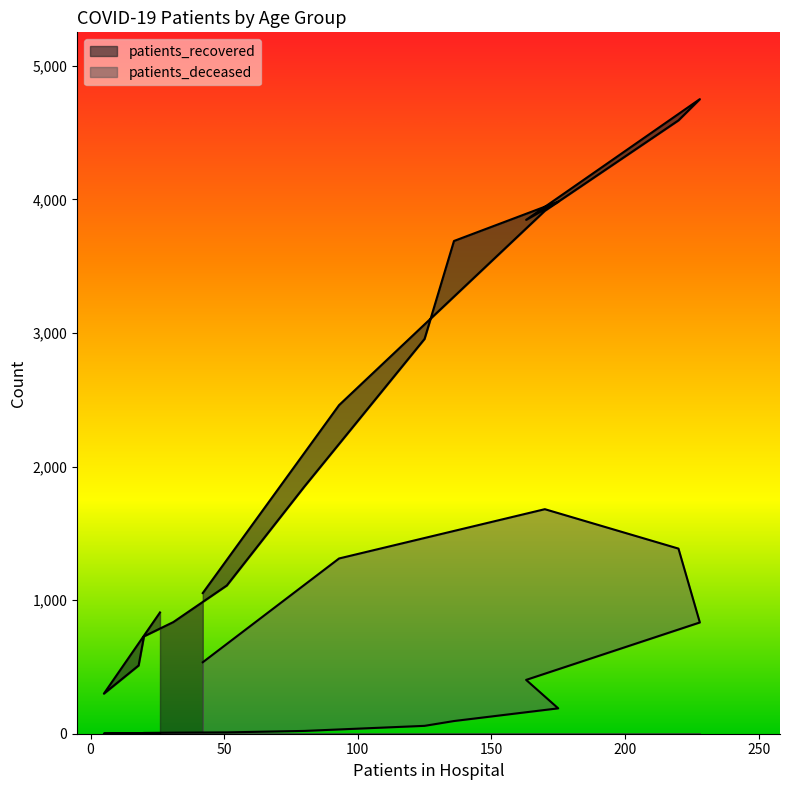

What are all the series names shown in the legend?

patients_recovered, patients_deceased